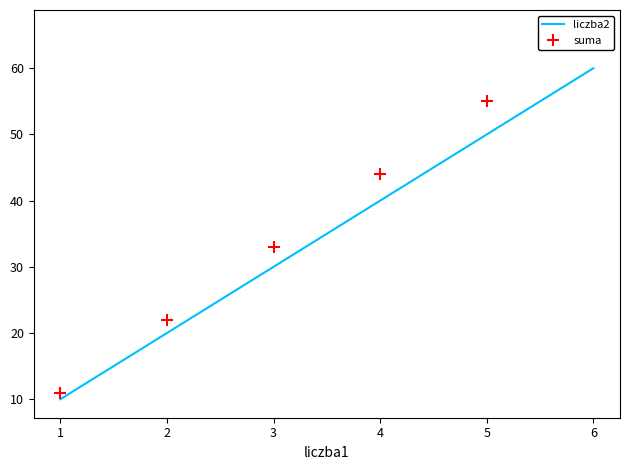

Which series has the largest range (max minus min)?

suma